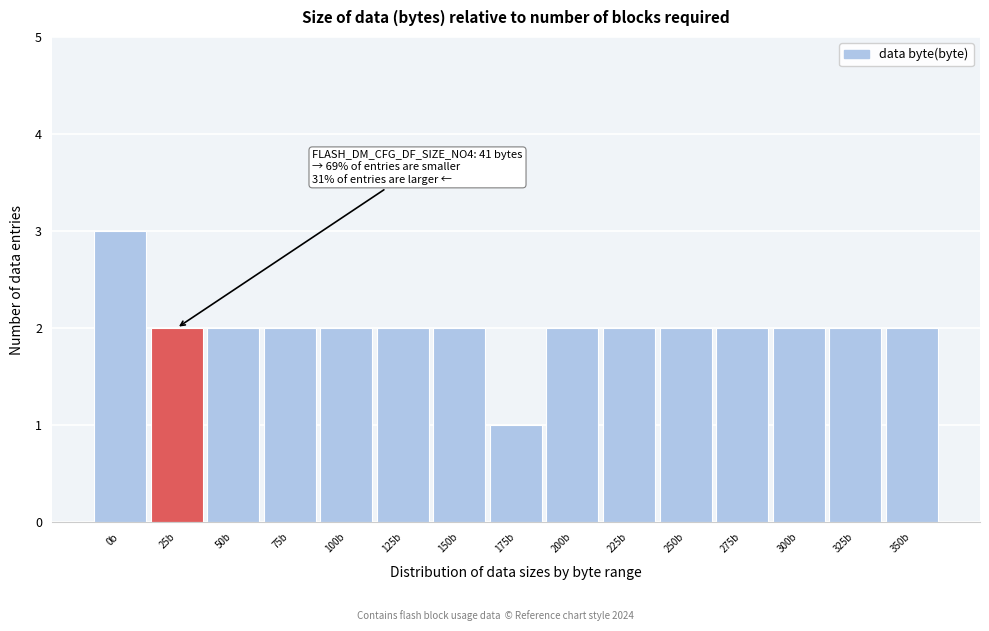

Reading right to left, list all the values displayed in this chart.

350b=2	325b=2	300b=2	275b=2	250b=2	225b=2	200b=2	175b=1	150b=2	125b=2	100b=2	75b=2	50b=2	25b=2	0b=3